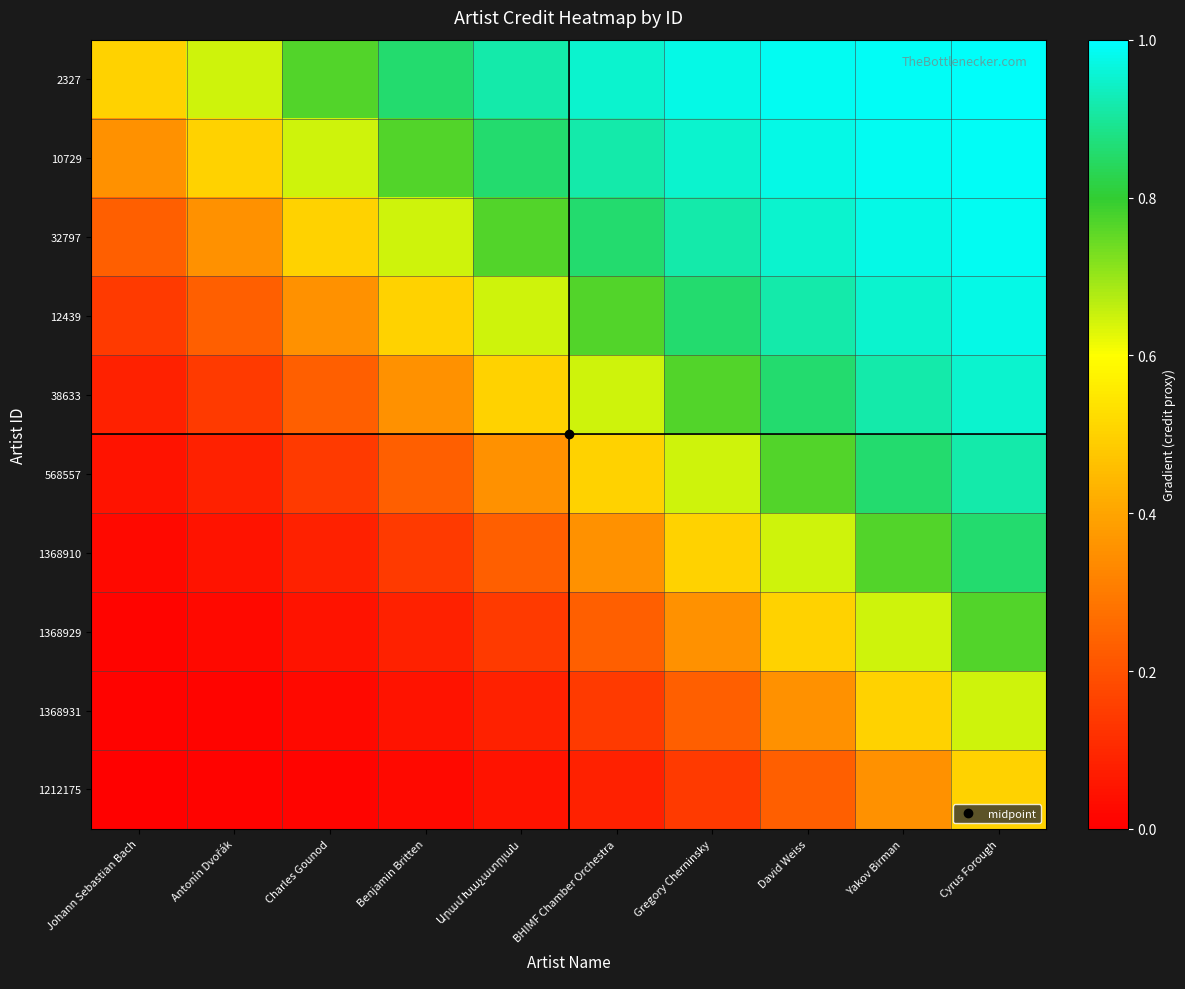

Rank the series at Gregory Cherninsky from highest to lowest value.

2327, 10729, 32797, 12439, 38633, 568557, 1368910, 1368929, 1368931, 1212175